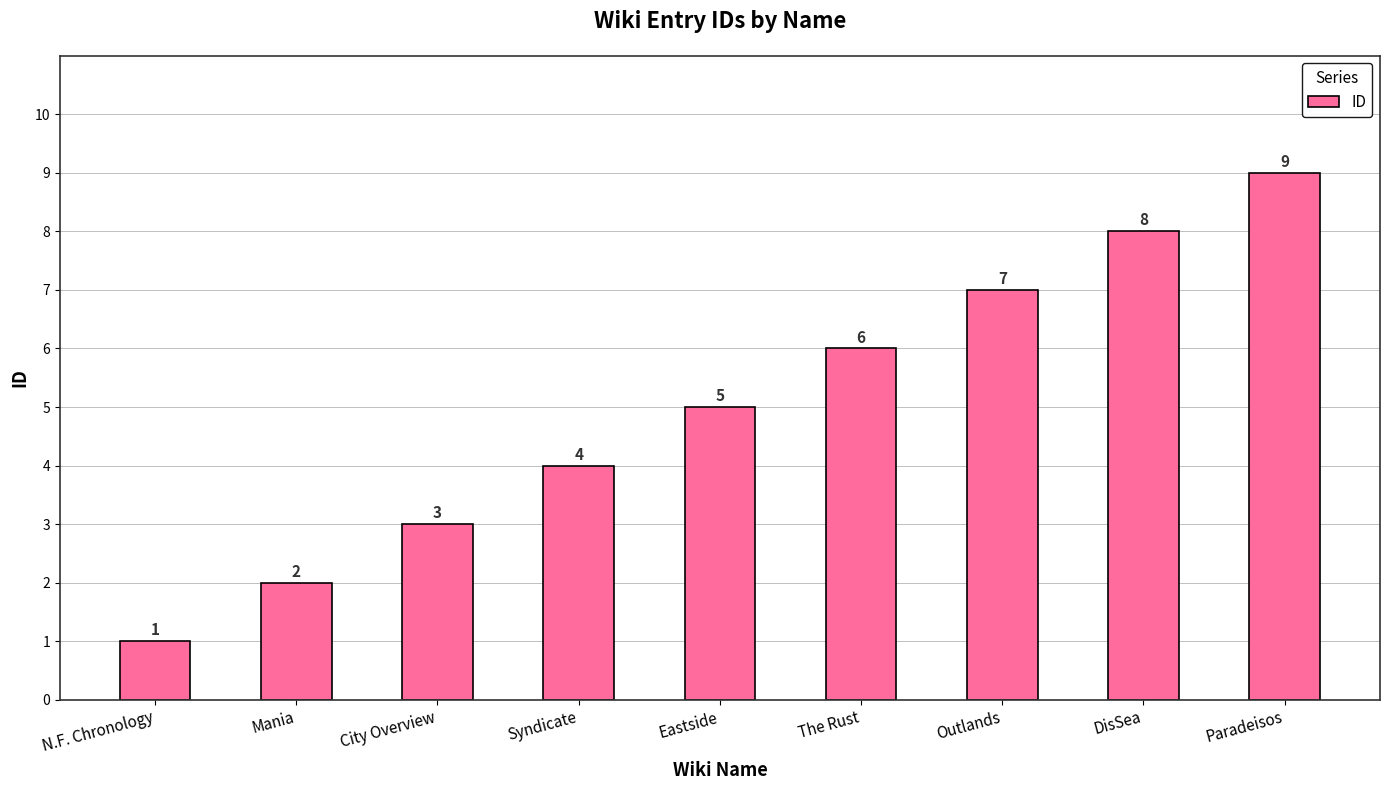

Which label corresponds to the largest value in the chart?

Paradeisos